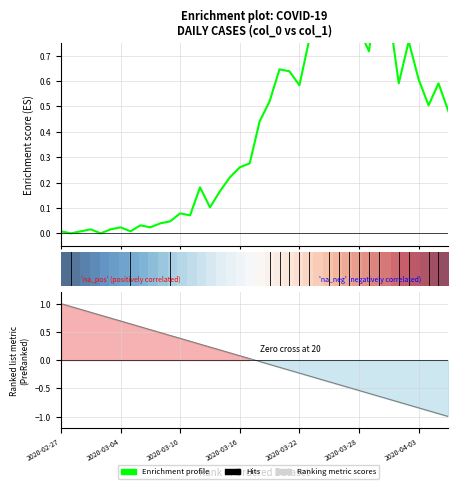

How many positive values are there?

38